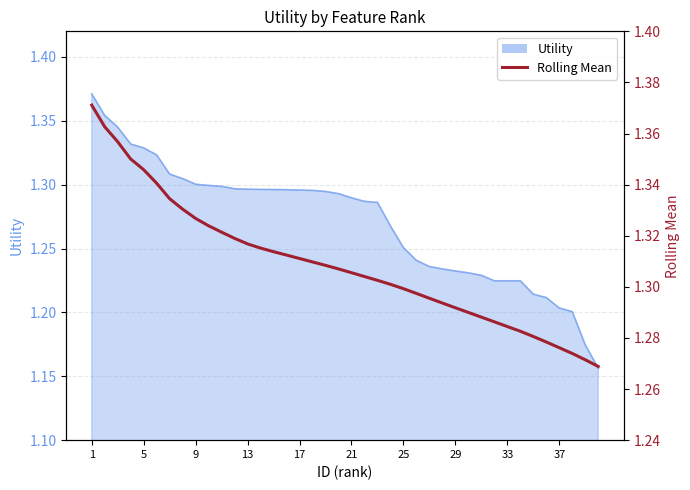

The Utility series shows 2.0 at 17. True or false?

False